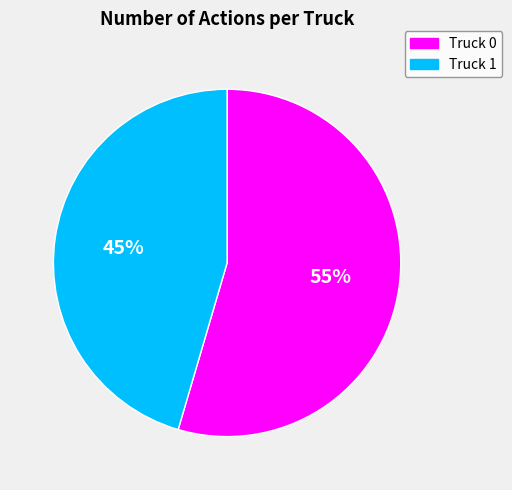

Approximately how many times larger is the value at Truck 1 compared to Truck 0?

0.8